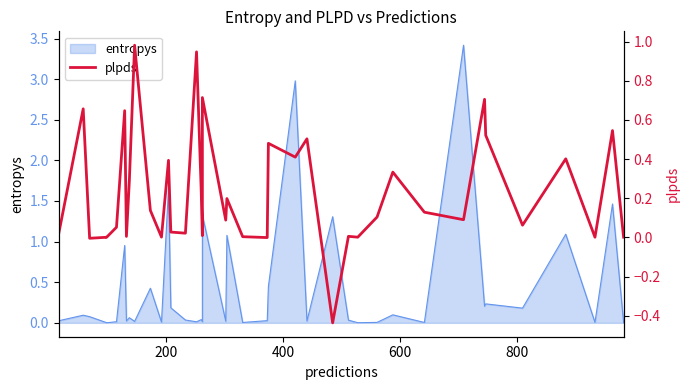

Is it true that the value at 16 is 0.1?

False